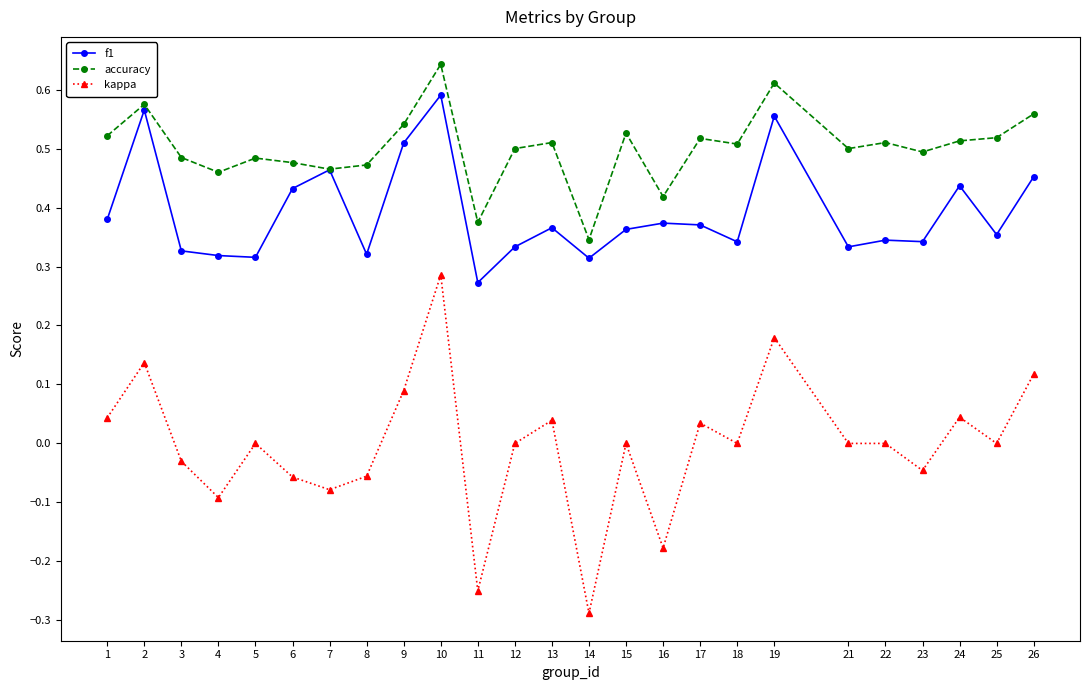

Which series has the largest range (max minus min)?

kappa